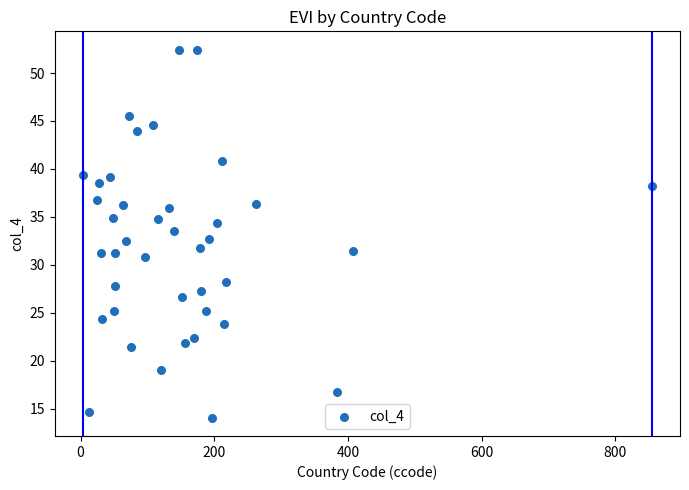

What is the range of Y values (max minus min)?

38.4